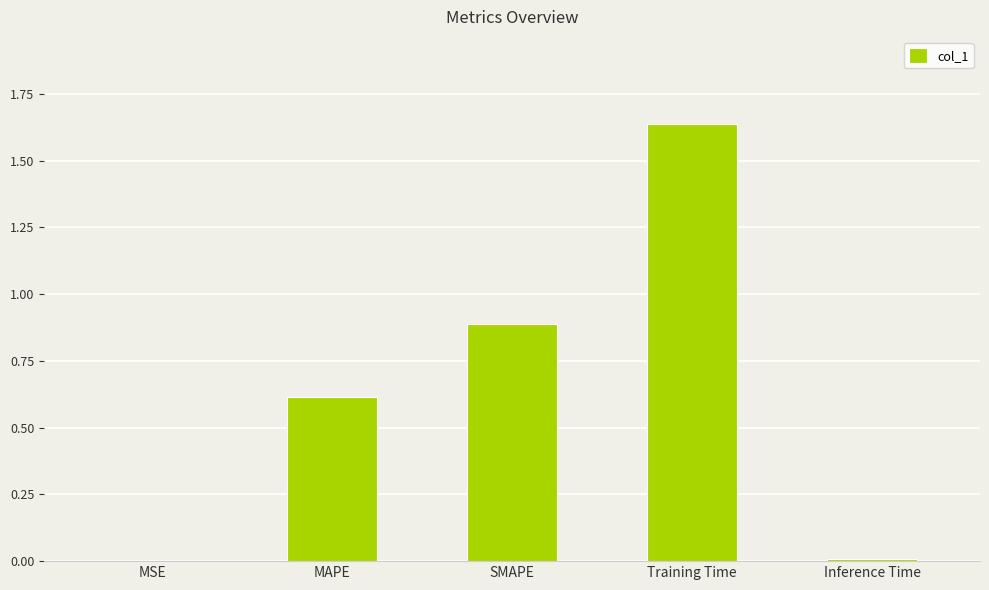

Which label corresponds to the largest value in the chart?

Training Time